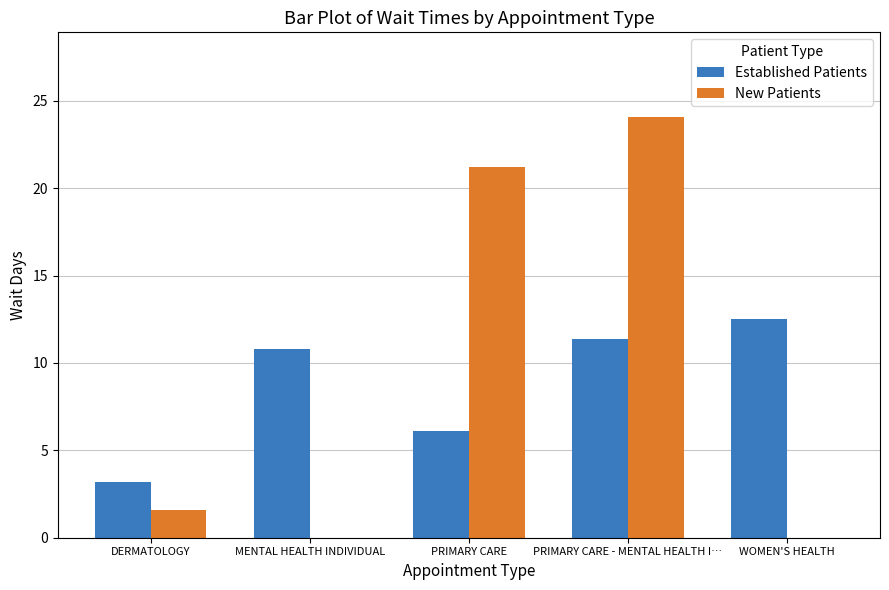

Which series changed the most between MENTAL HEALTH INDIVIDUAL and WOMEN'S HEALTH?

Established Patients